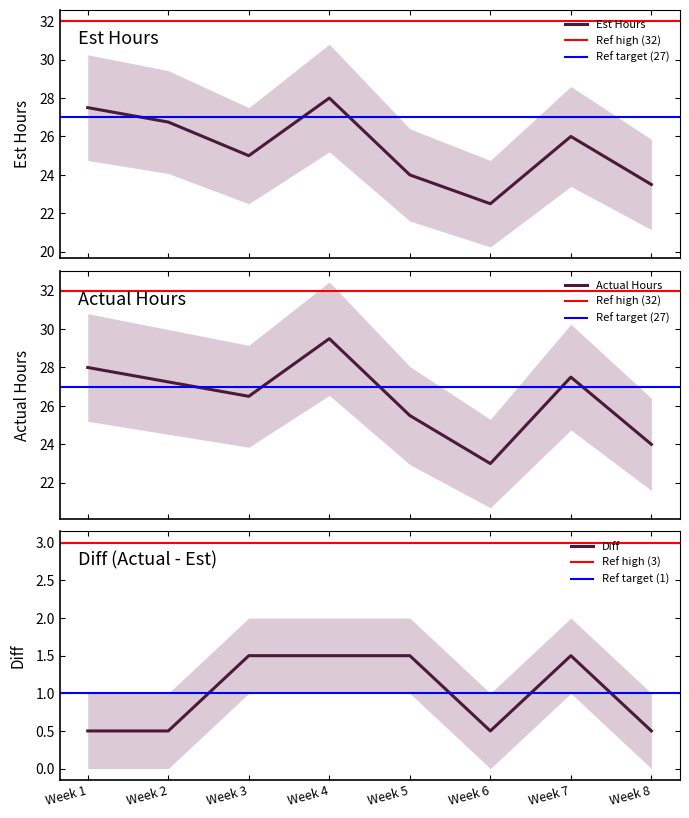

Reading right to left, extract all data points from this chart.

Est Hours: 23.5	26.0	22.5	24.0	28.0	25.0	26.8	27.5
Actual Hours: 24.0	27.5	23.0	25.5	29.5	26.5	27.2	28.0
Diff: 0.5	1.5	0.5	1.5	1.5	1.5	0.5	0.5